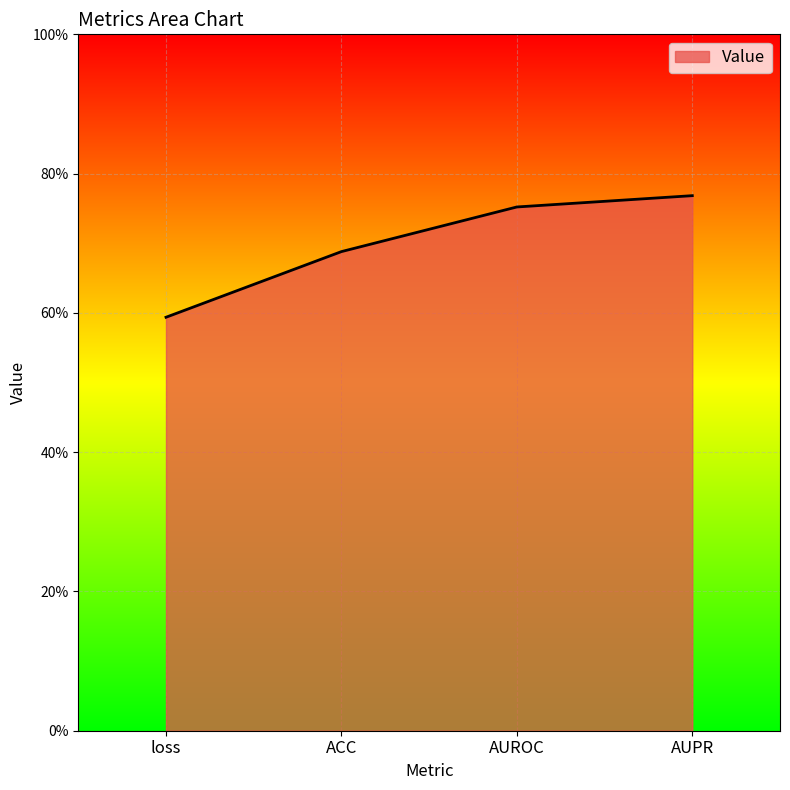

The chart shows a value of 0.2 at loss. True or false?

False